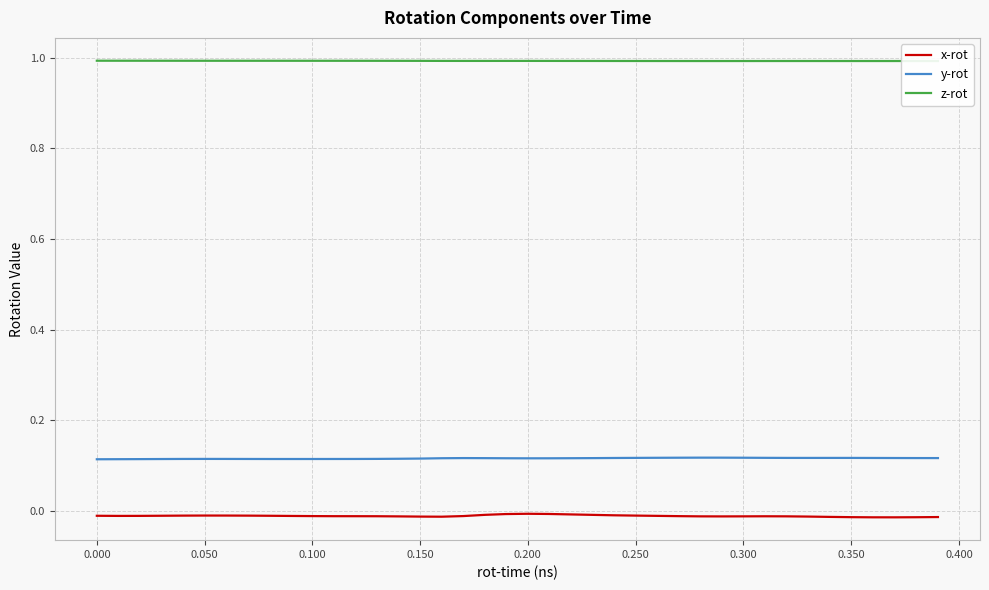

True or false: x-rot and z-rot cross at least once.

False